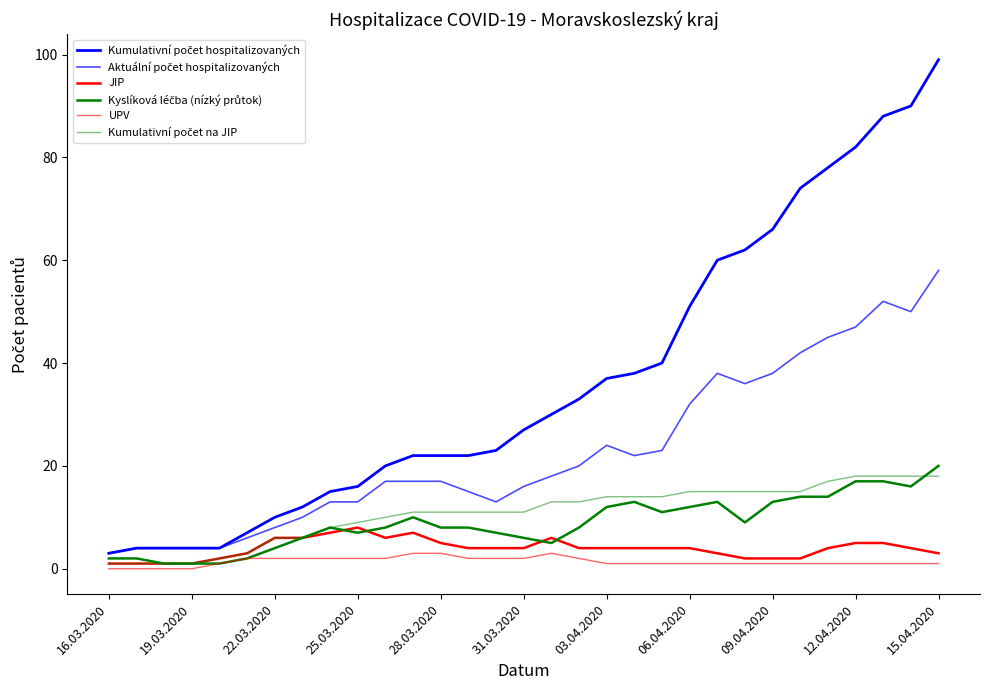

Which series has the largest range (max minus min)?

Kumulativní počet hospitalizovaných